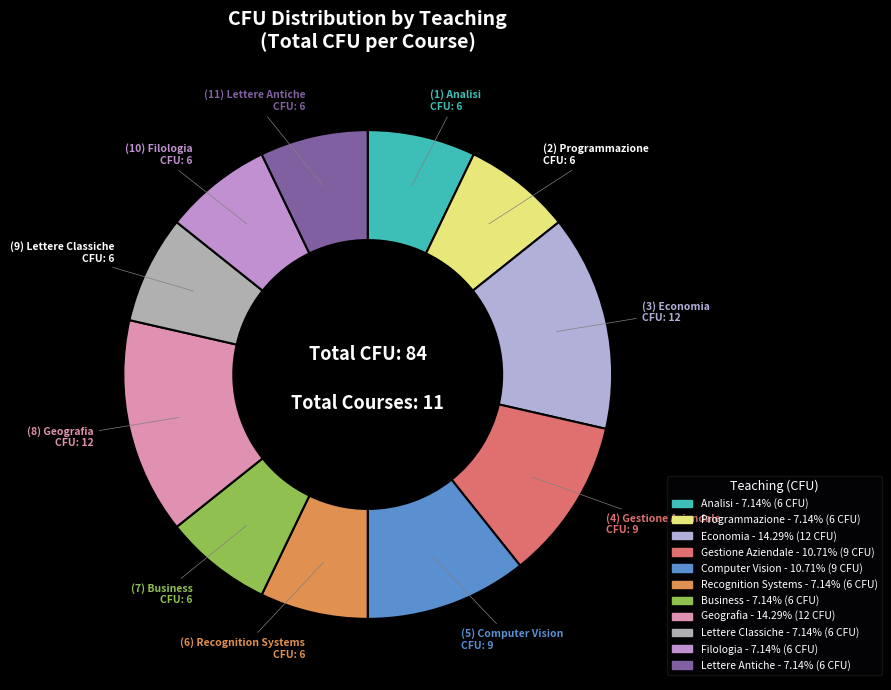

What percentage do Recognition Systems and Business together represent?

14.3%